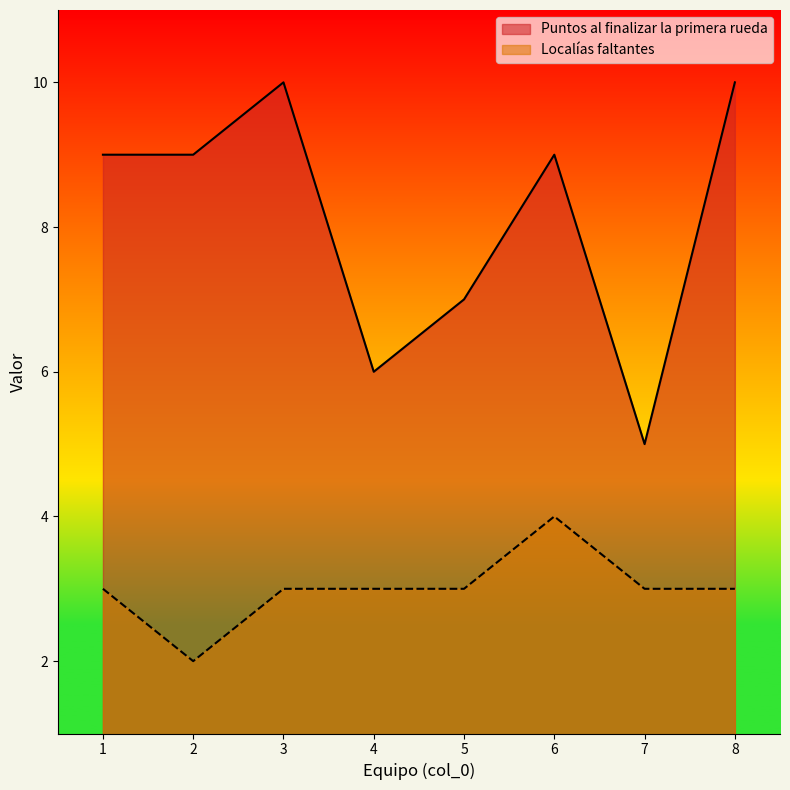

True or false: Localías faltantes and Puntos al finalizar la primera rueda cross at least once.

False